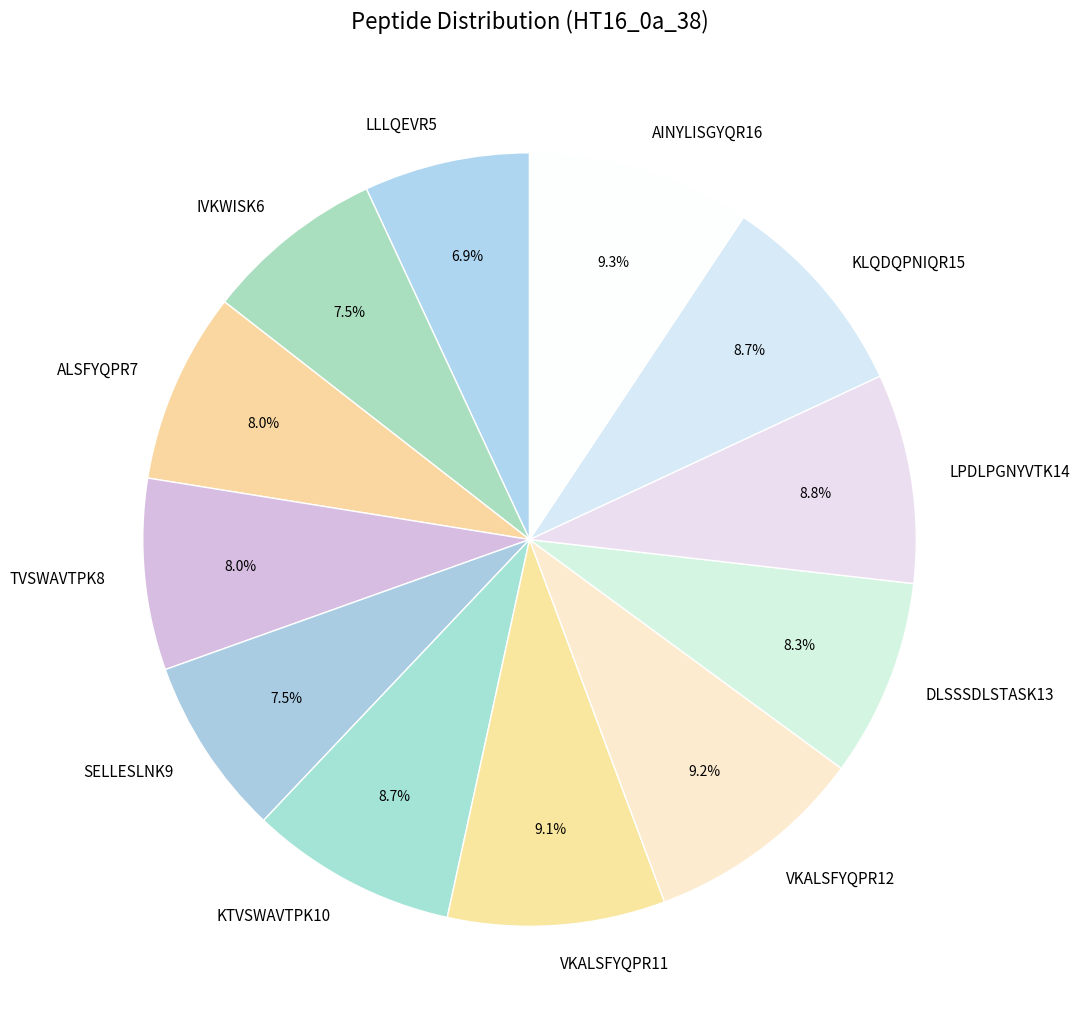

Count the number of slices in the pie.

12